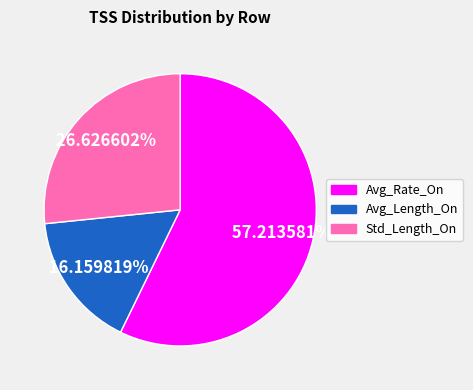

What percentage is NOT represented by Std_Length_On?

73.4%